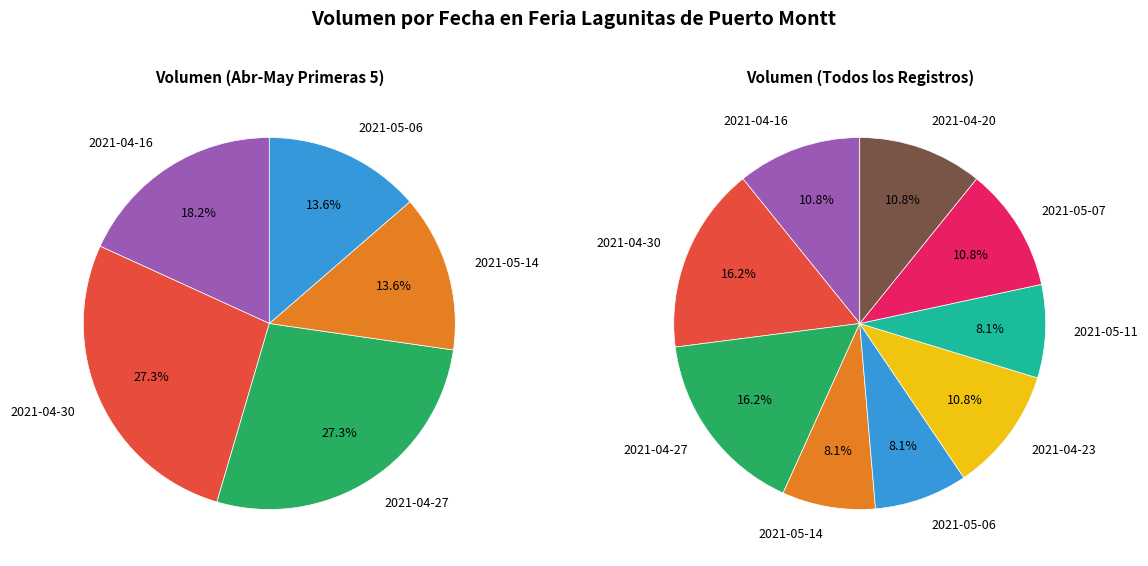

What percentage is the 2021-04-23 slice, to the nearest percent?

11%